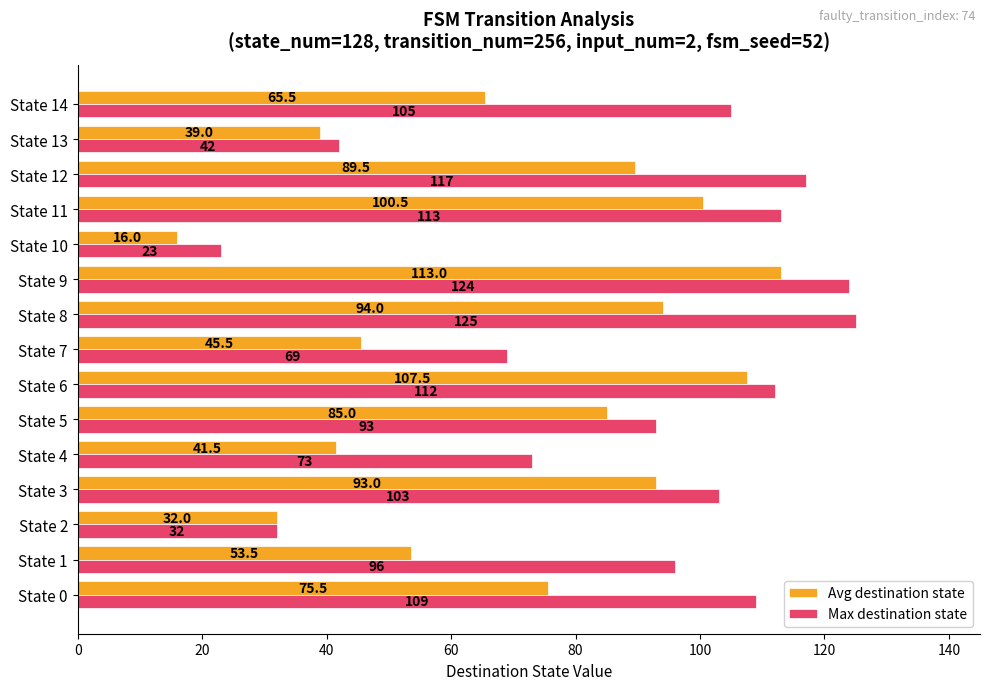

At which category is the sum across all series the highest?

State 9